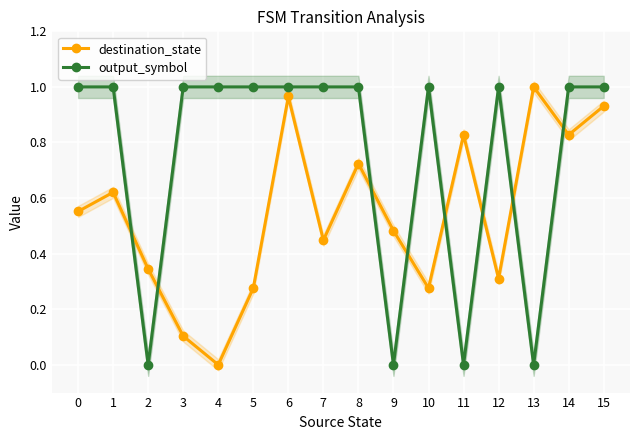

The output_symbol series shows 0.7 at 1. True or false?

False